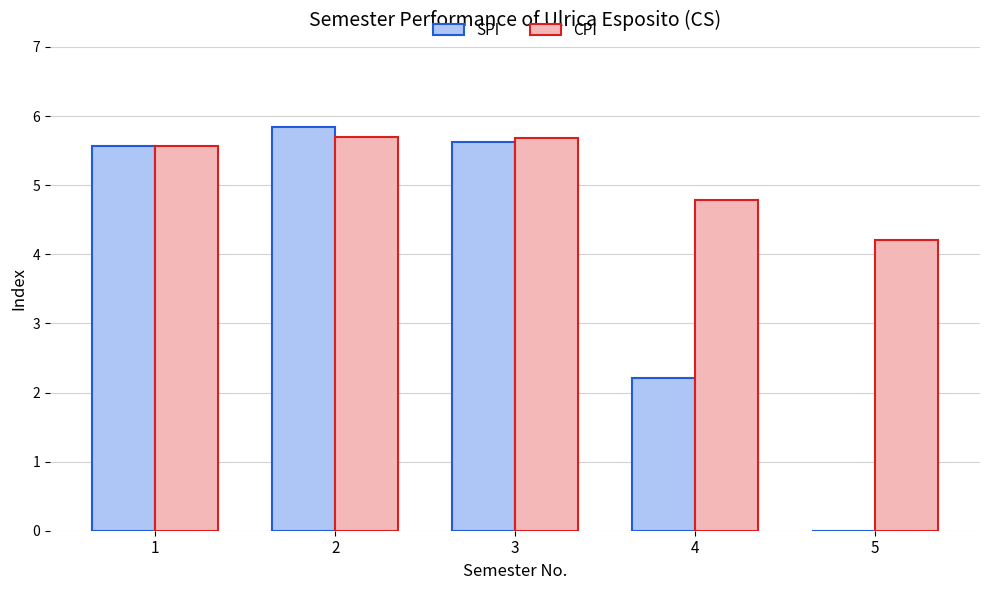

Is the value of CPI at 5 greater than the value of SPI at 5?

Yes